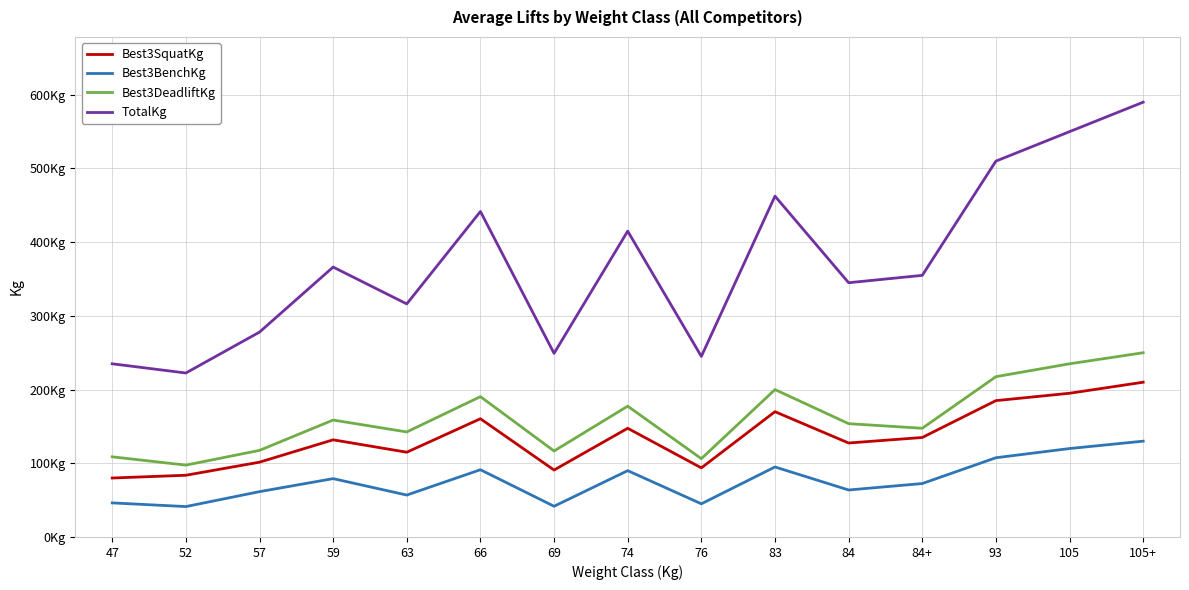

Does the chart display data point markers on the line(s)?

No